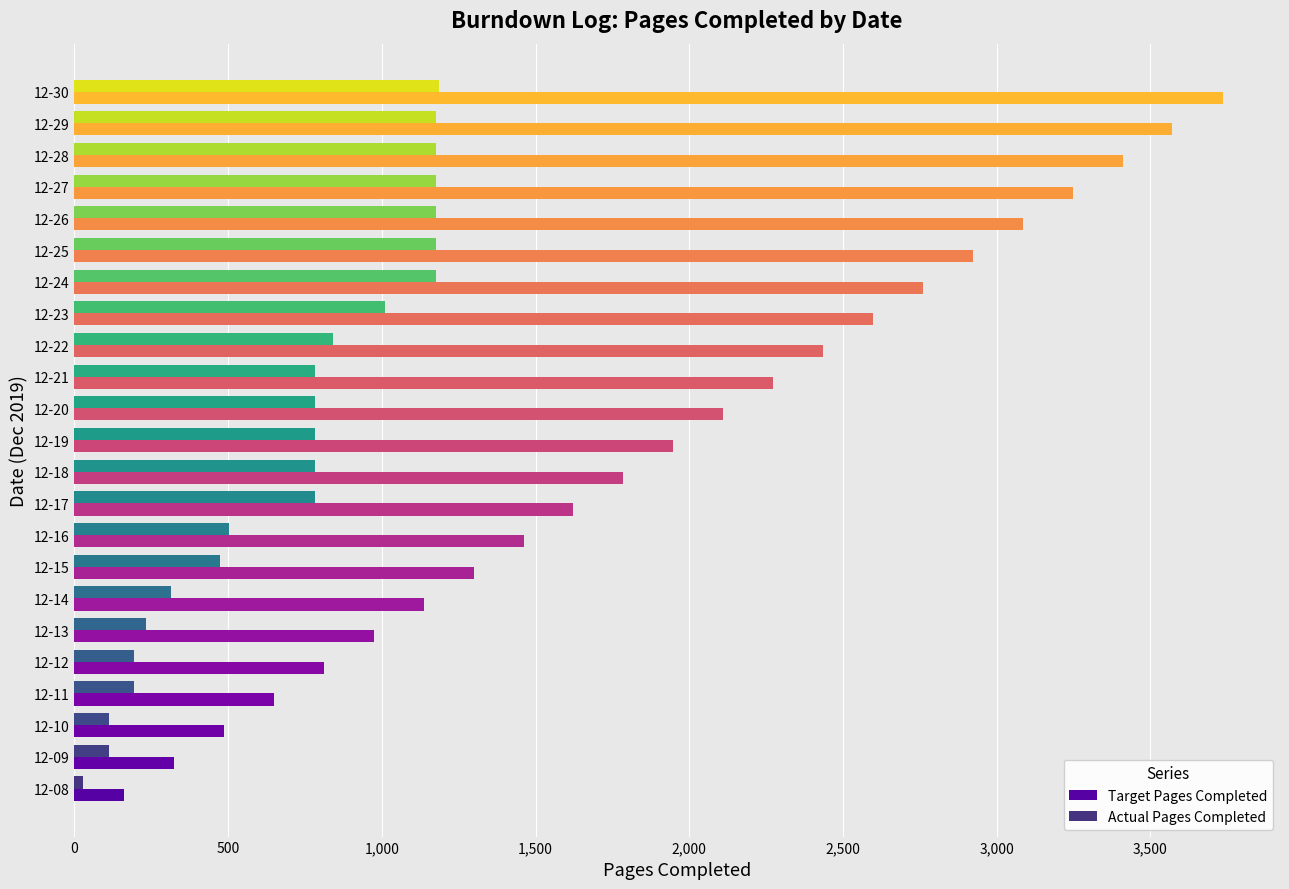

Where is Target Pages Completed nearest to the value 1948?

12-19